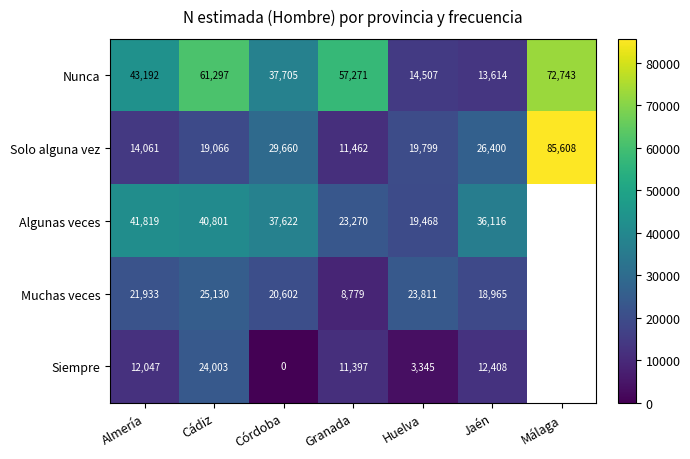

At Granada, list the series in order from largest to smallest.

Nunca, Algunas veces, Solo alguna vez, Siempre, Muchas veces